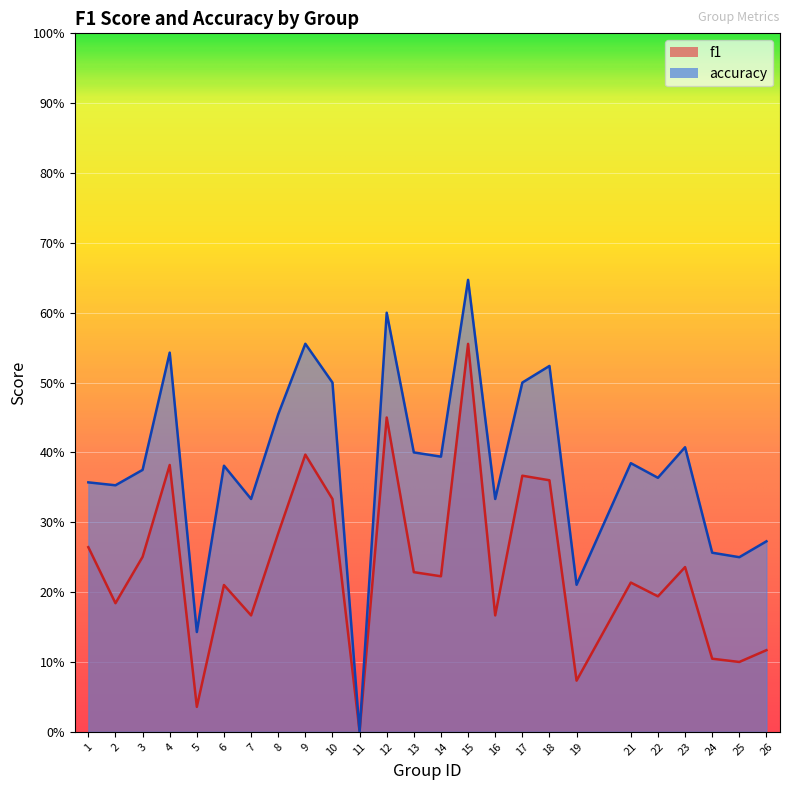

How many lines are shown in the chart?

2